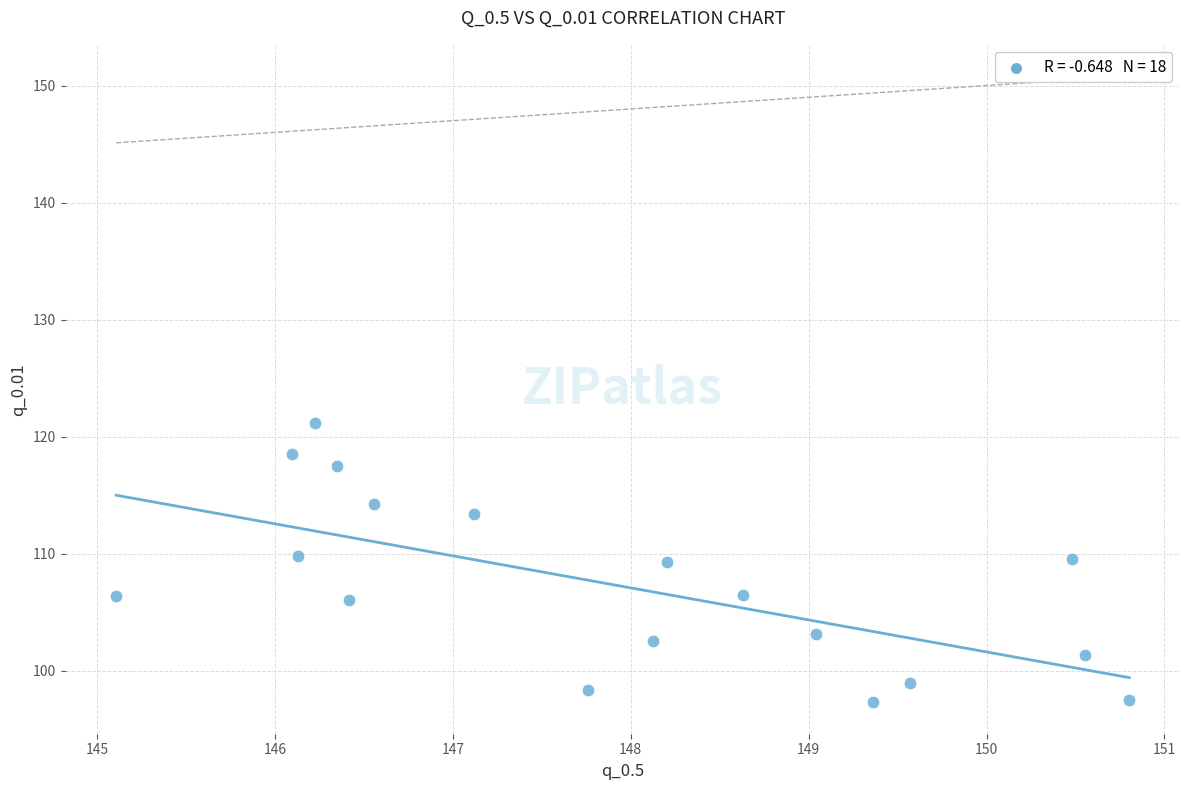

What is the range of X values (max minus min)?

5.7